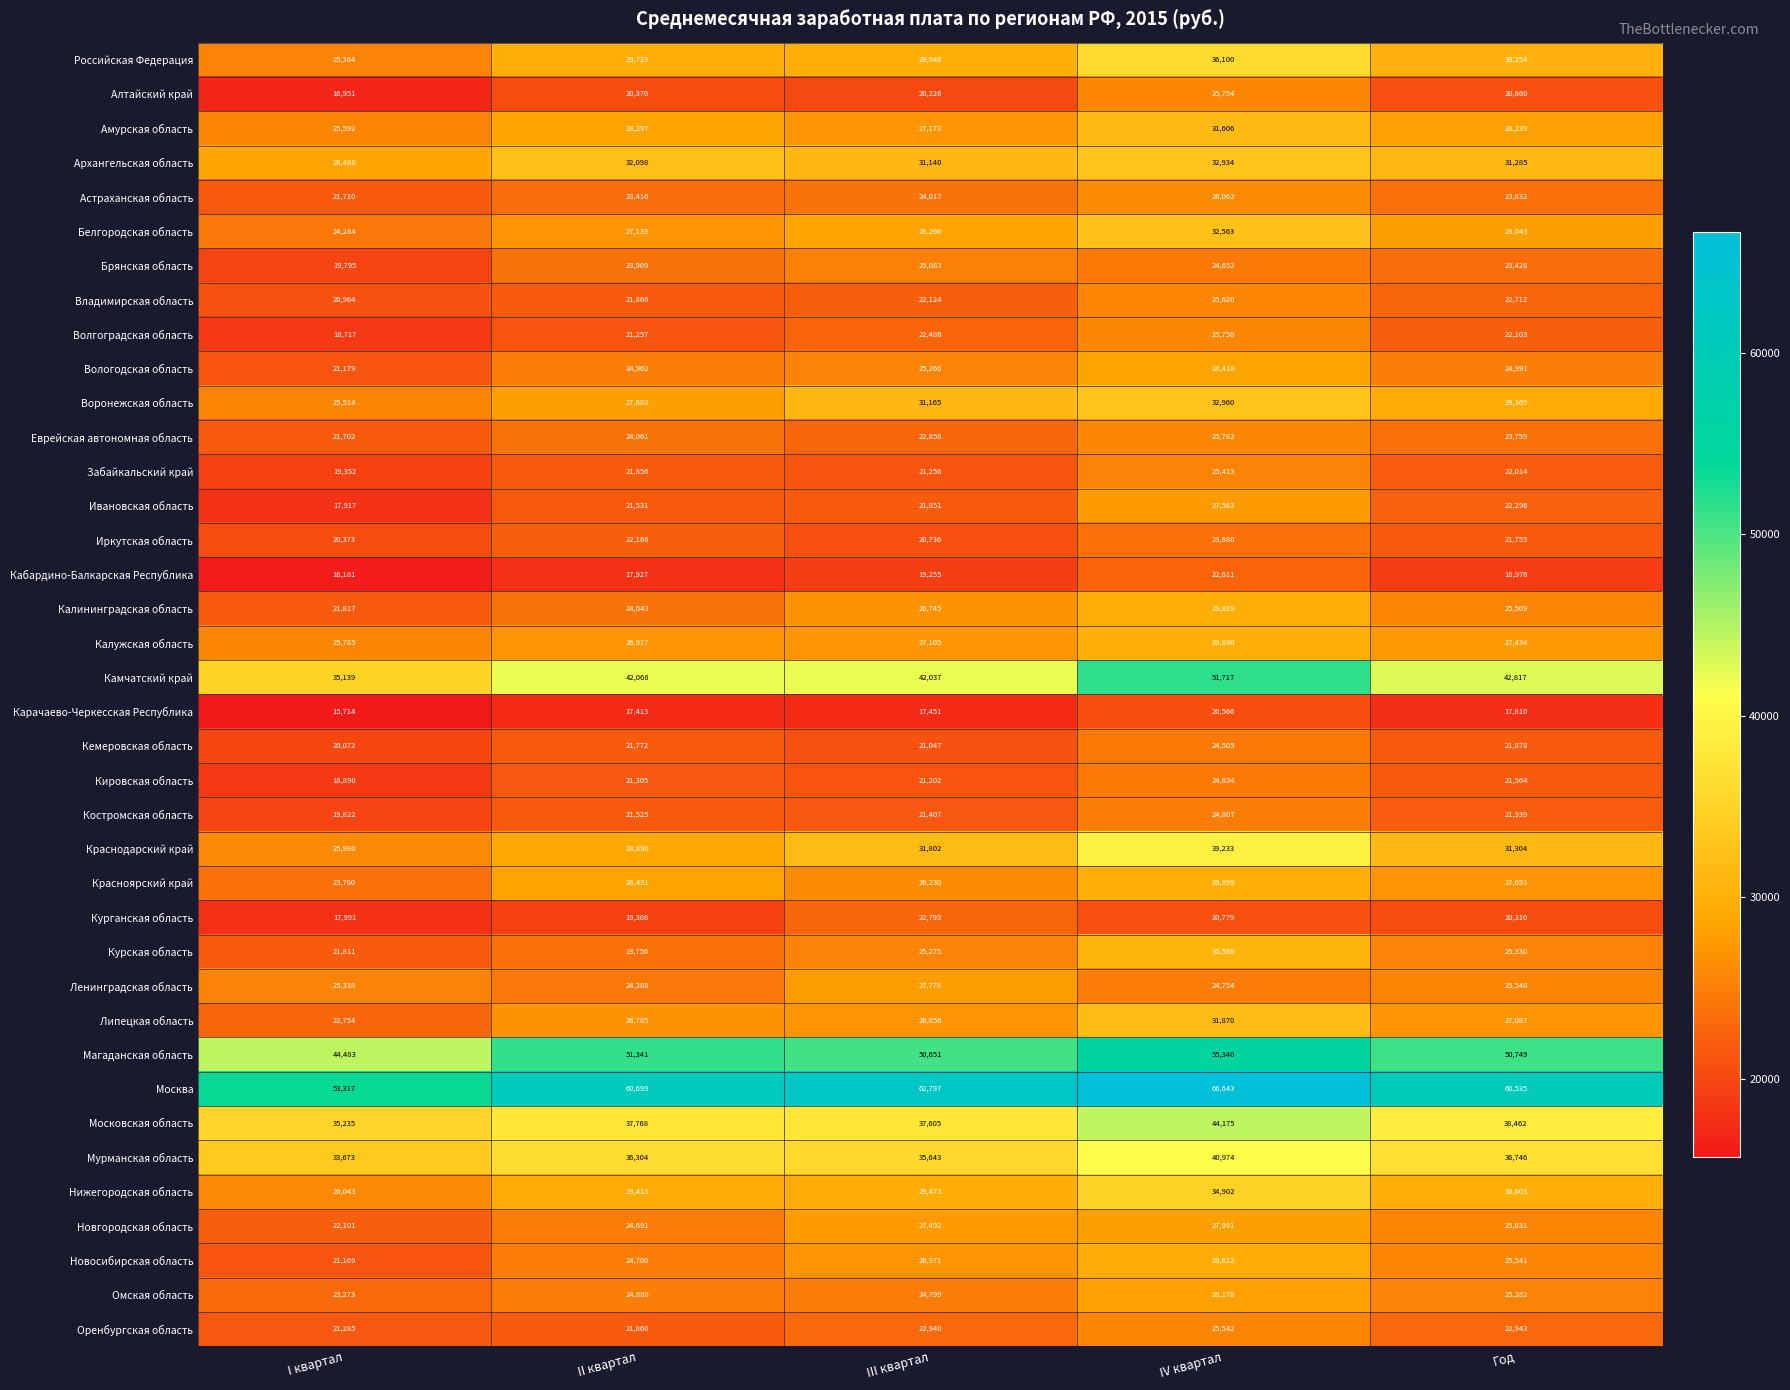

What is the maximum value for Липецкая область?

31870